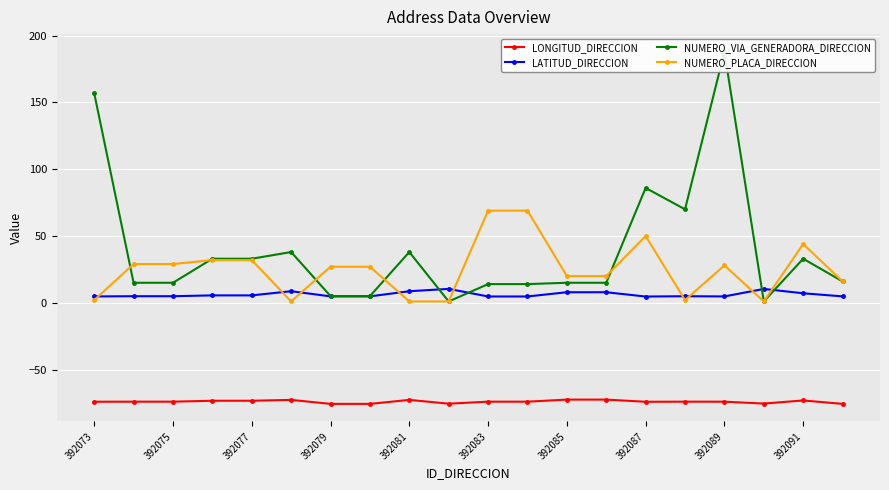

True or false: LONGITUD_DIRECCION and LATITUD_DIRECCION cross at least once.

False